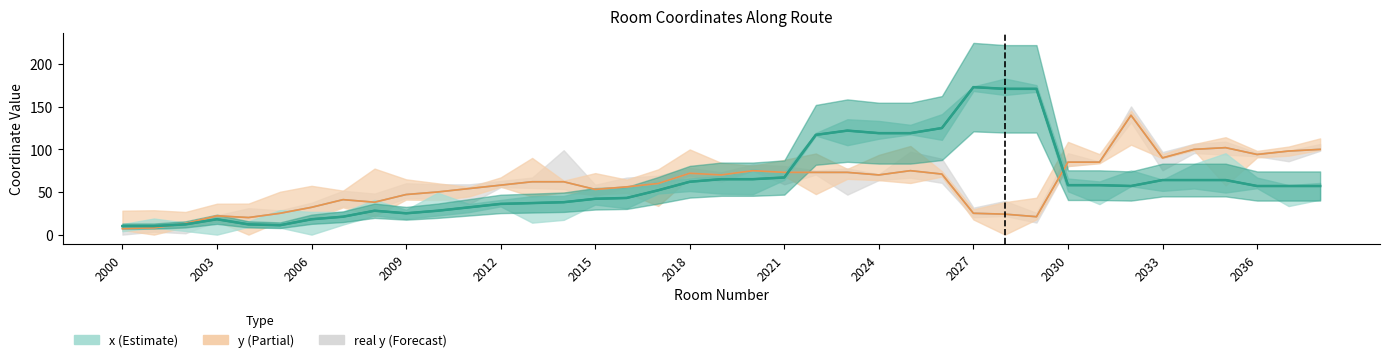

What is the average value of the y series?

60